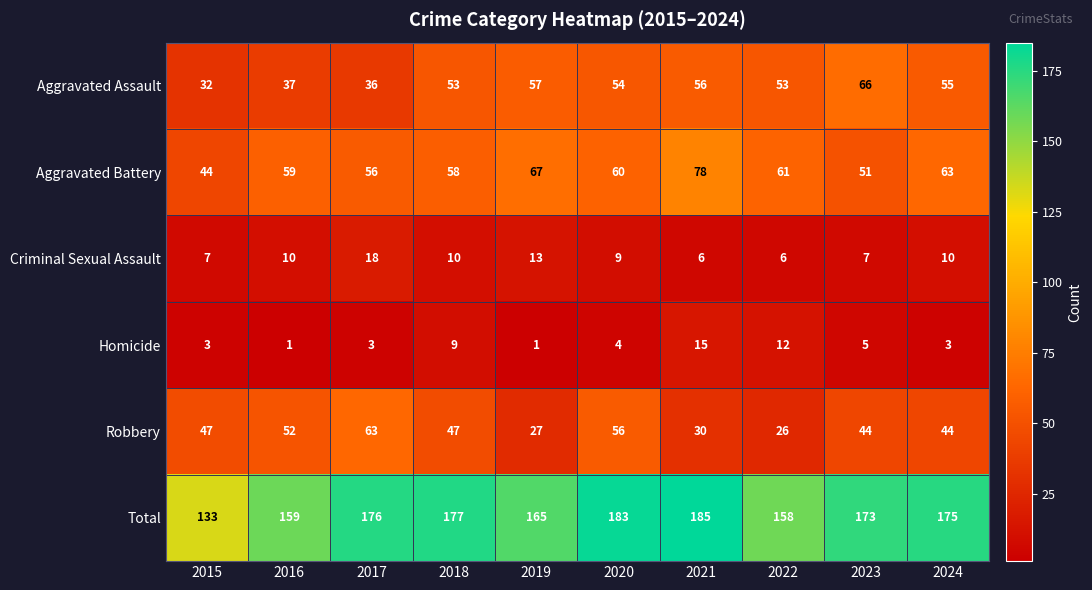

Count the number of data series in this chart.

6